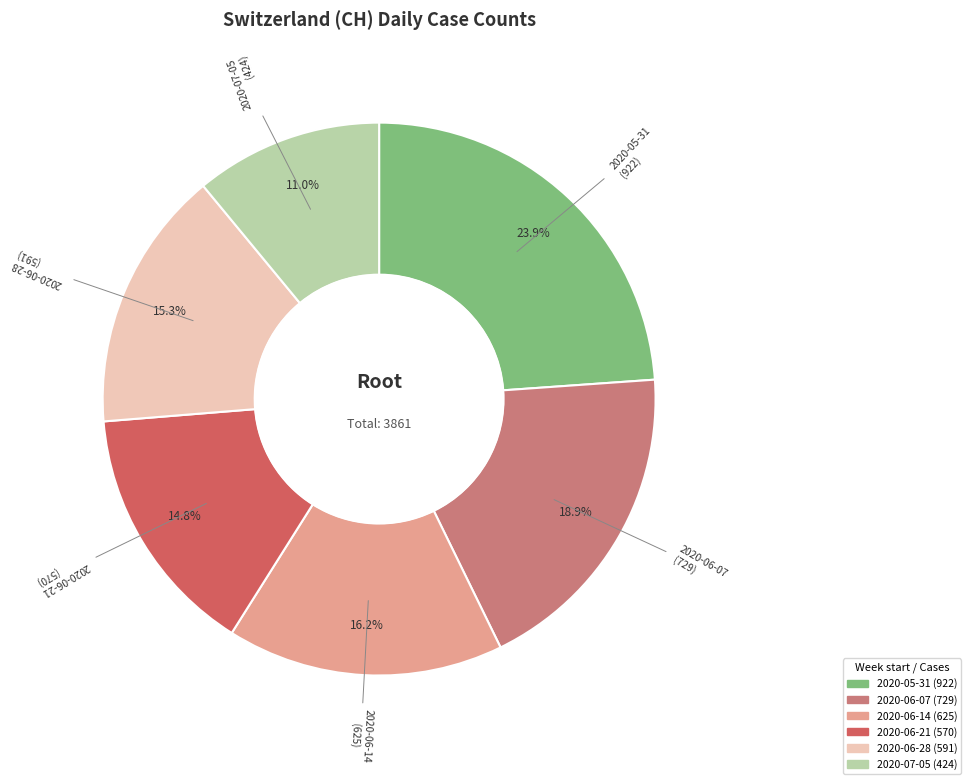

How many slices are in this pie chart?

6